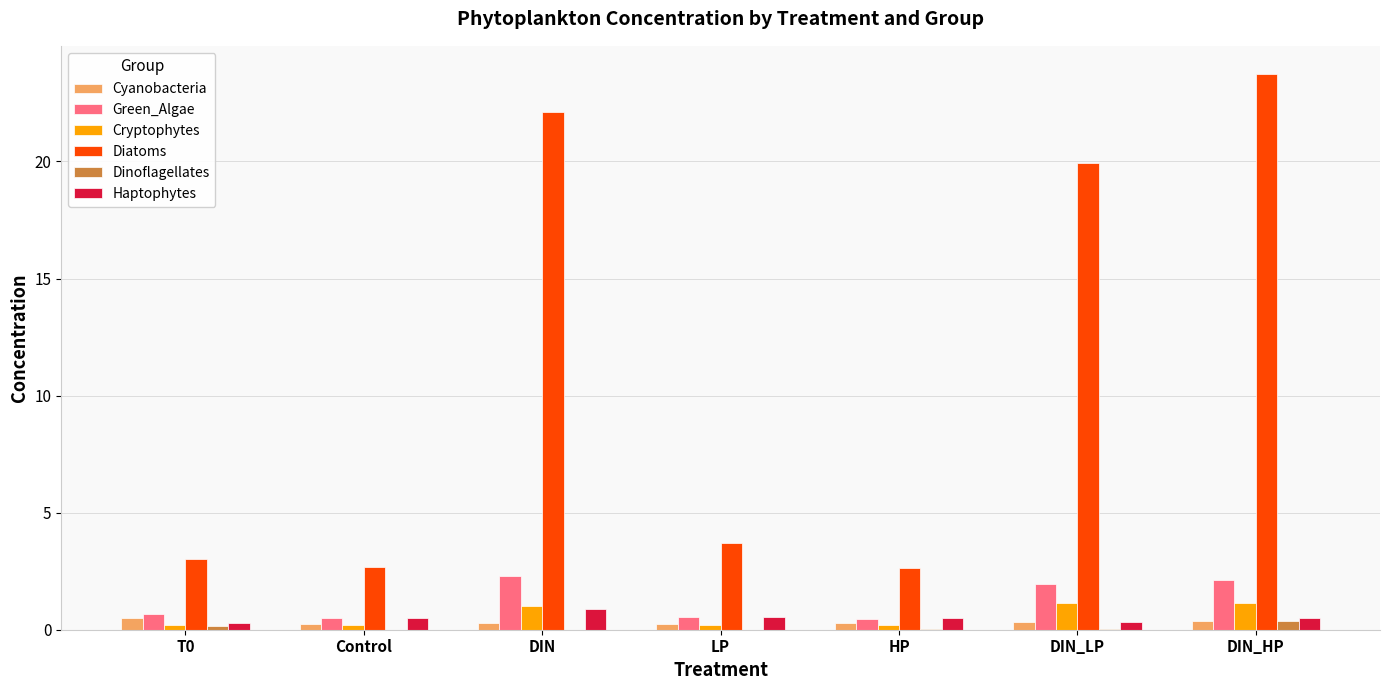

At which category does the chart reach its peak across all series?

DIN_HP